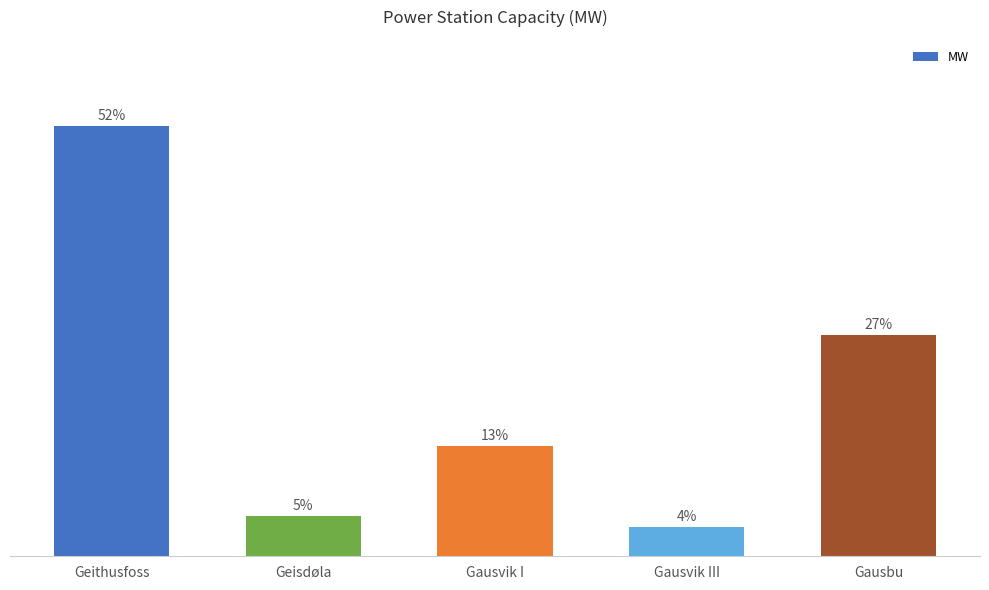

What is the value of the 3rd bar from the left?

3.6